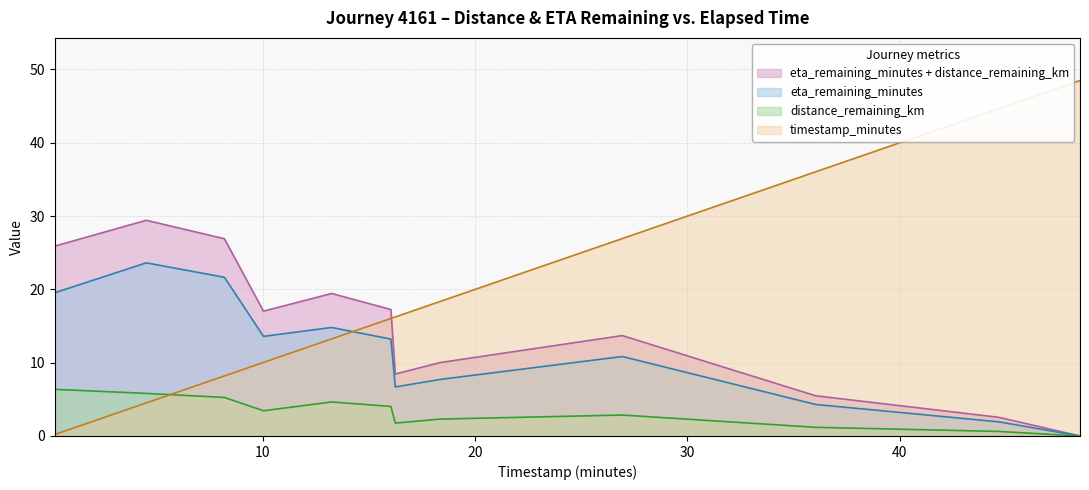

What is the label of the 2nd point from the right?

44.66